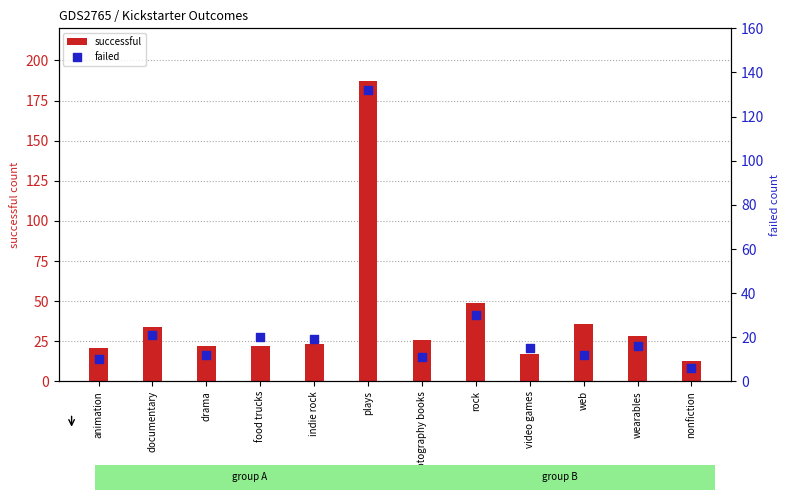

At which category is the sum across all series the highest?

plays